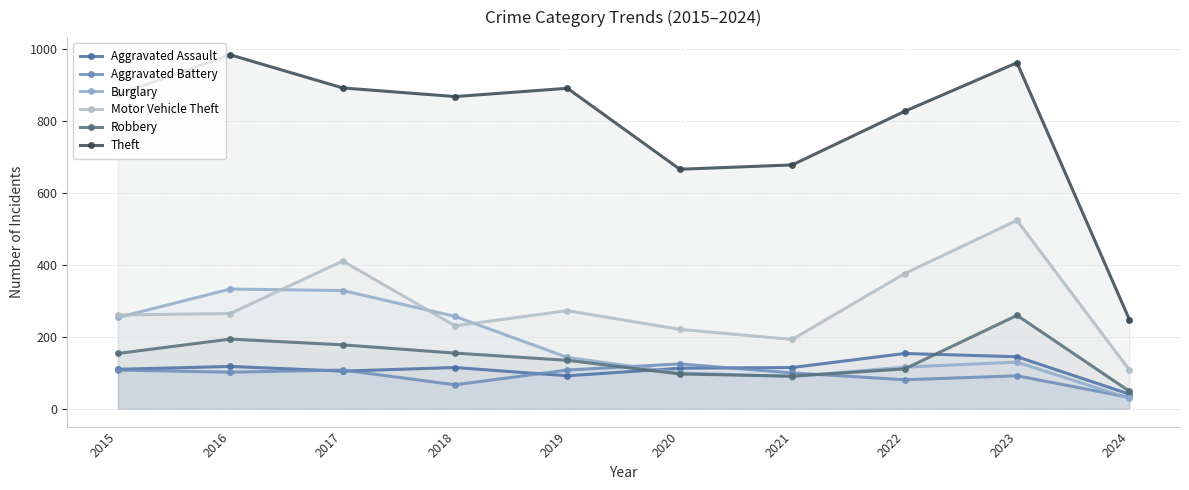

What are all the series names shown in the legend?

Aggravated Assault, Aggravated Battery, Burglary, Motor Vehicle Theft, Robbery, Theft